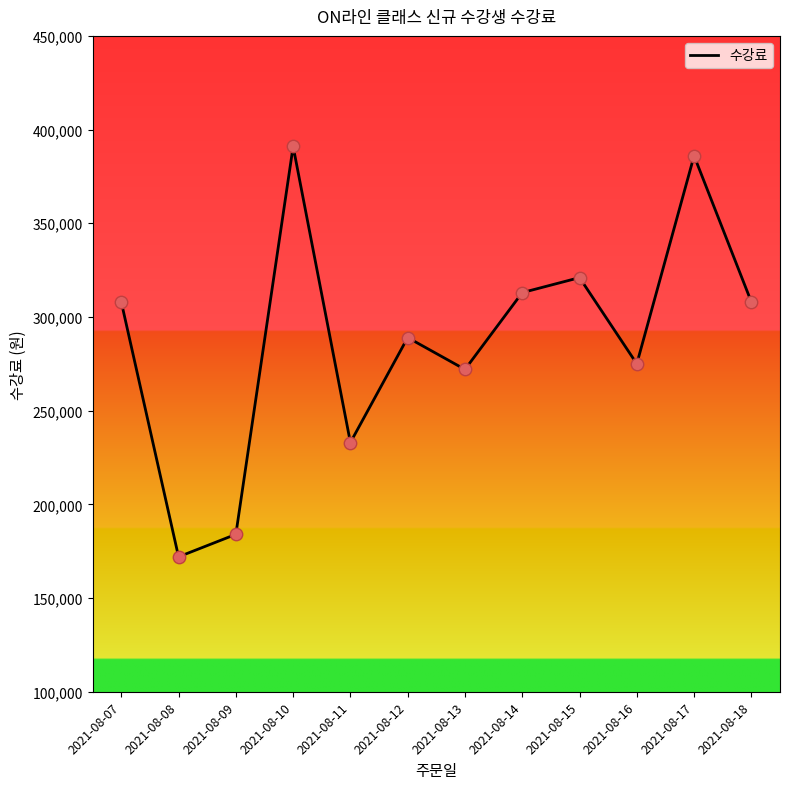

Approximately how many times larger is the value at 2021-08-12 compared to 2021-08-10?

0.7